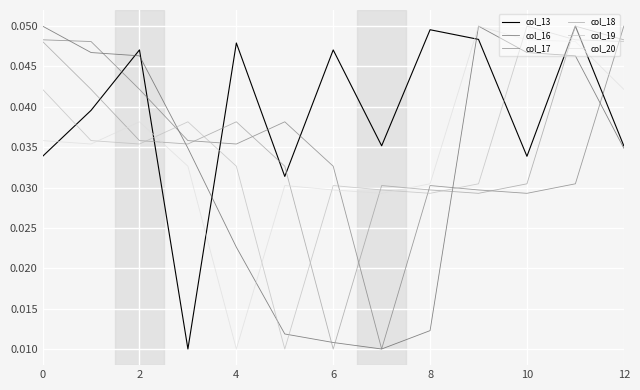

Which series has the largest total across all categories?

col_13